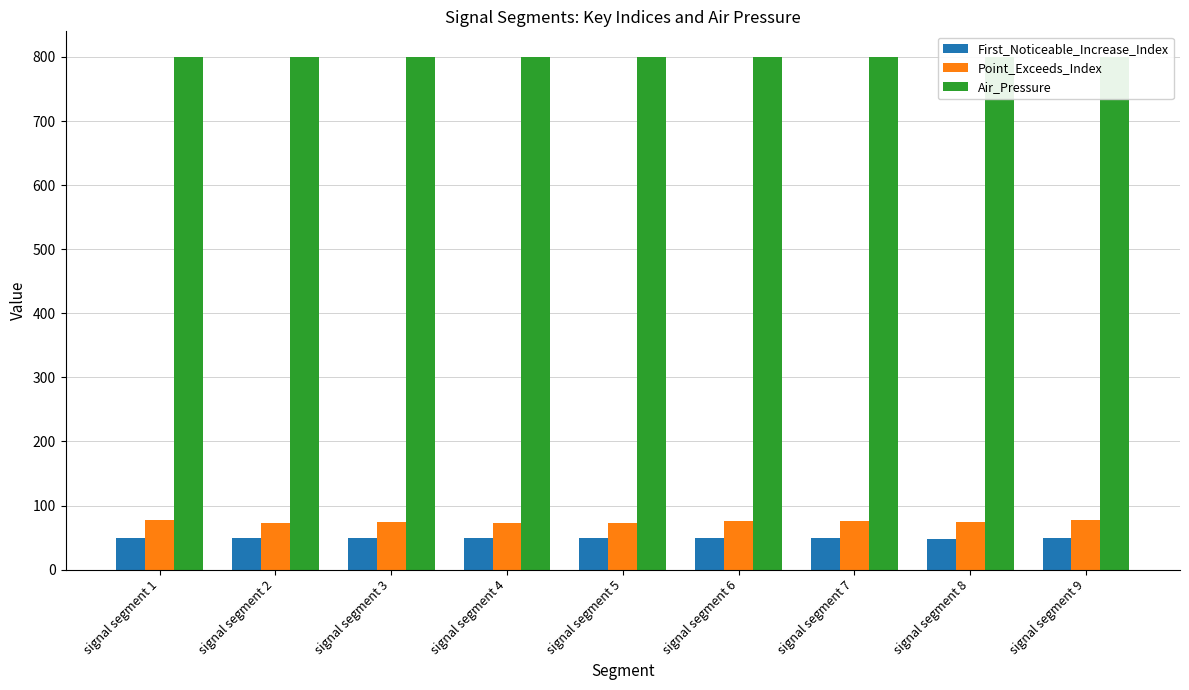

What is the value of the Air_Pressure bar at the 1st from the left?

800